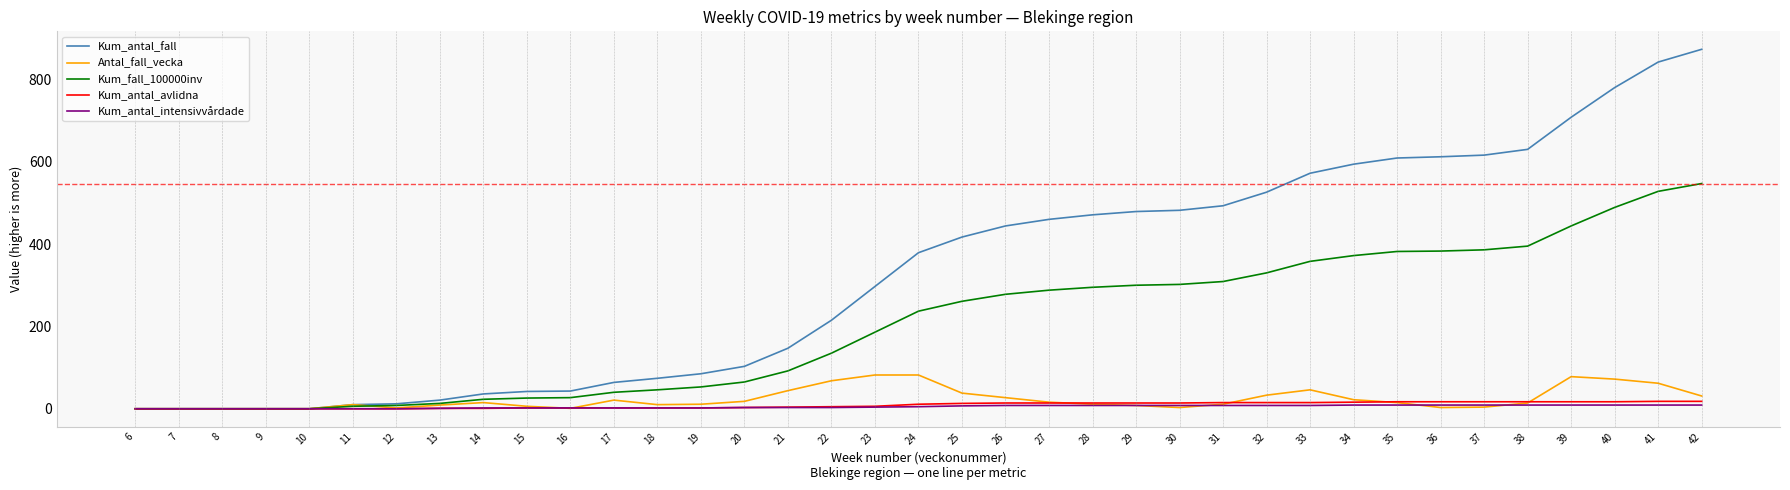

Which series changed the most between 20 and 28?

Kum_antal_fall